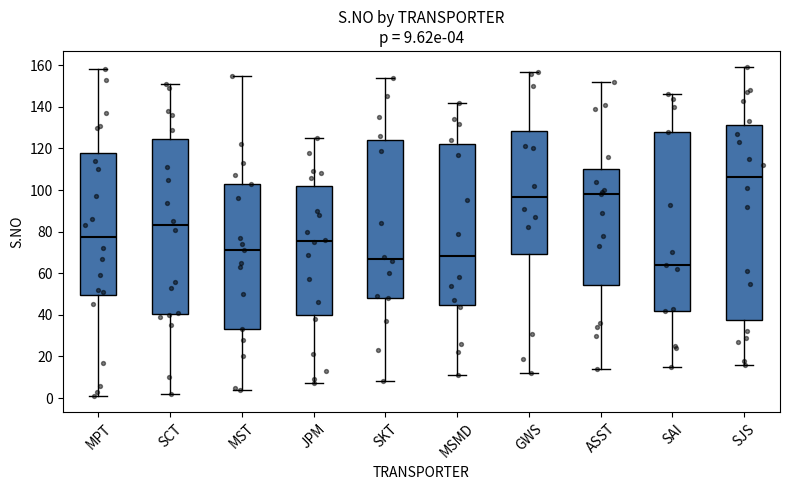

Which box's median line is the lowest?

SAI